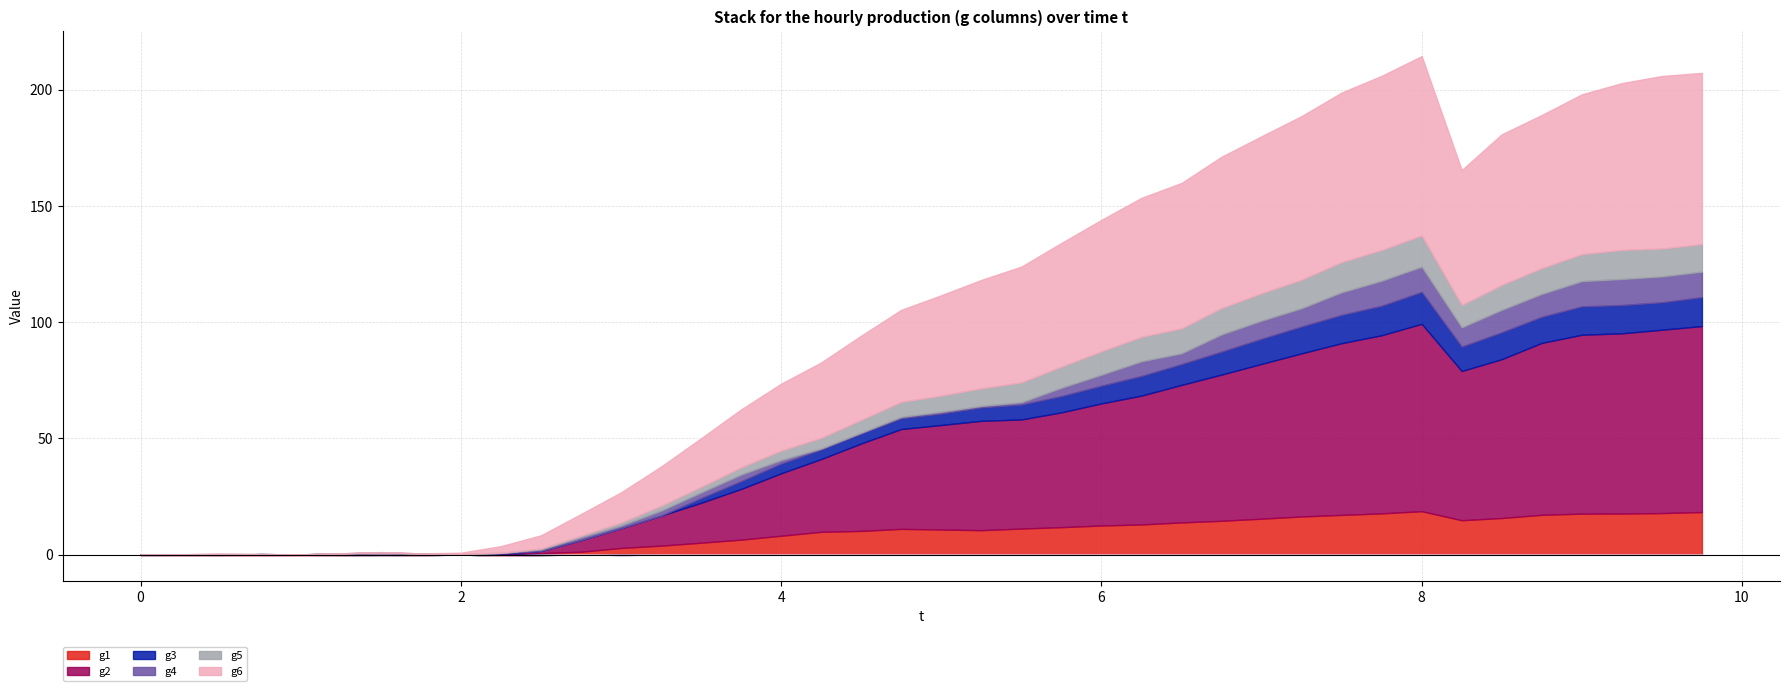

What are all the series names shown in the legend?

g1, g2, g3, g4, g5, g6